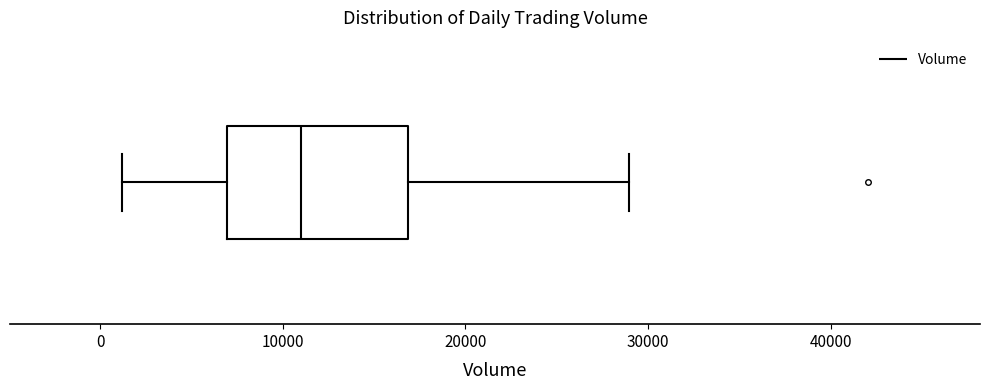

Read this box plot against the x-axis: the position of the median line, the range covered by the box, and the ends of both whiskers. The values are not printed on the chart, so give them approximately, as read against the axis.

median 11000, box 7000 to 17000, whiskers 1000 to 29000